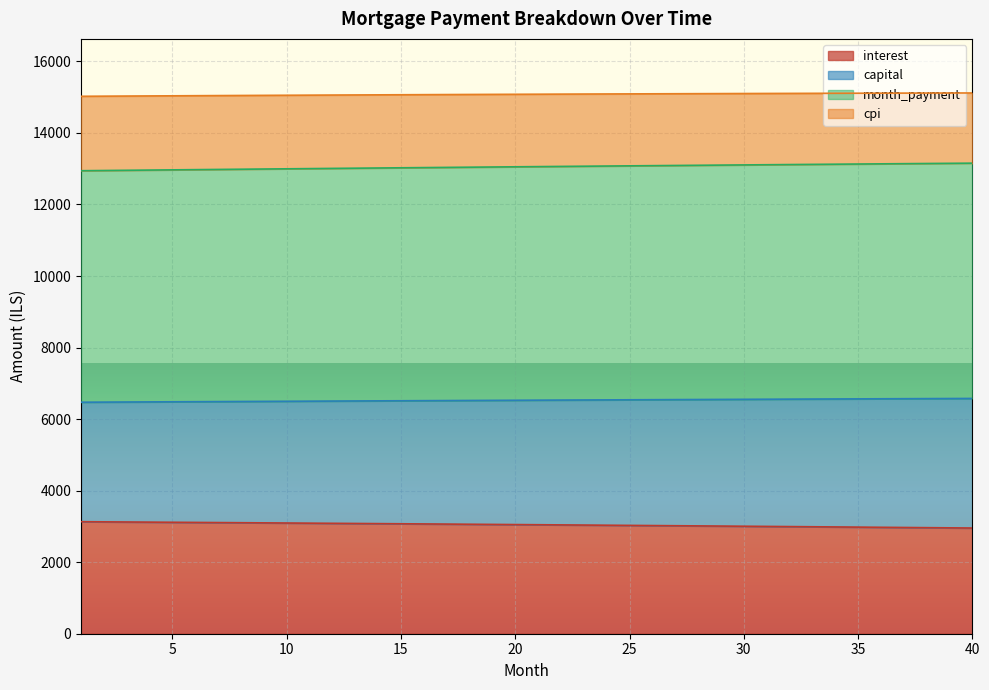

List the series in order of their peak value, highest first.

cpi, month_payment, capital, interest